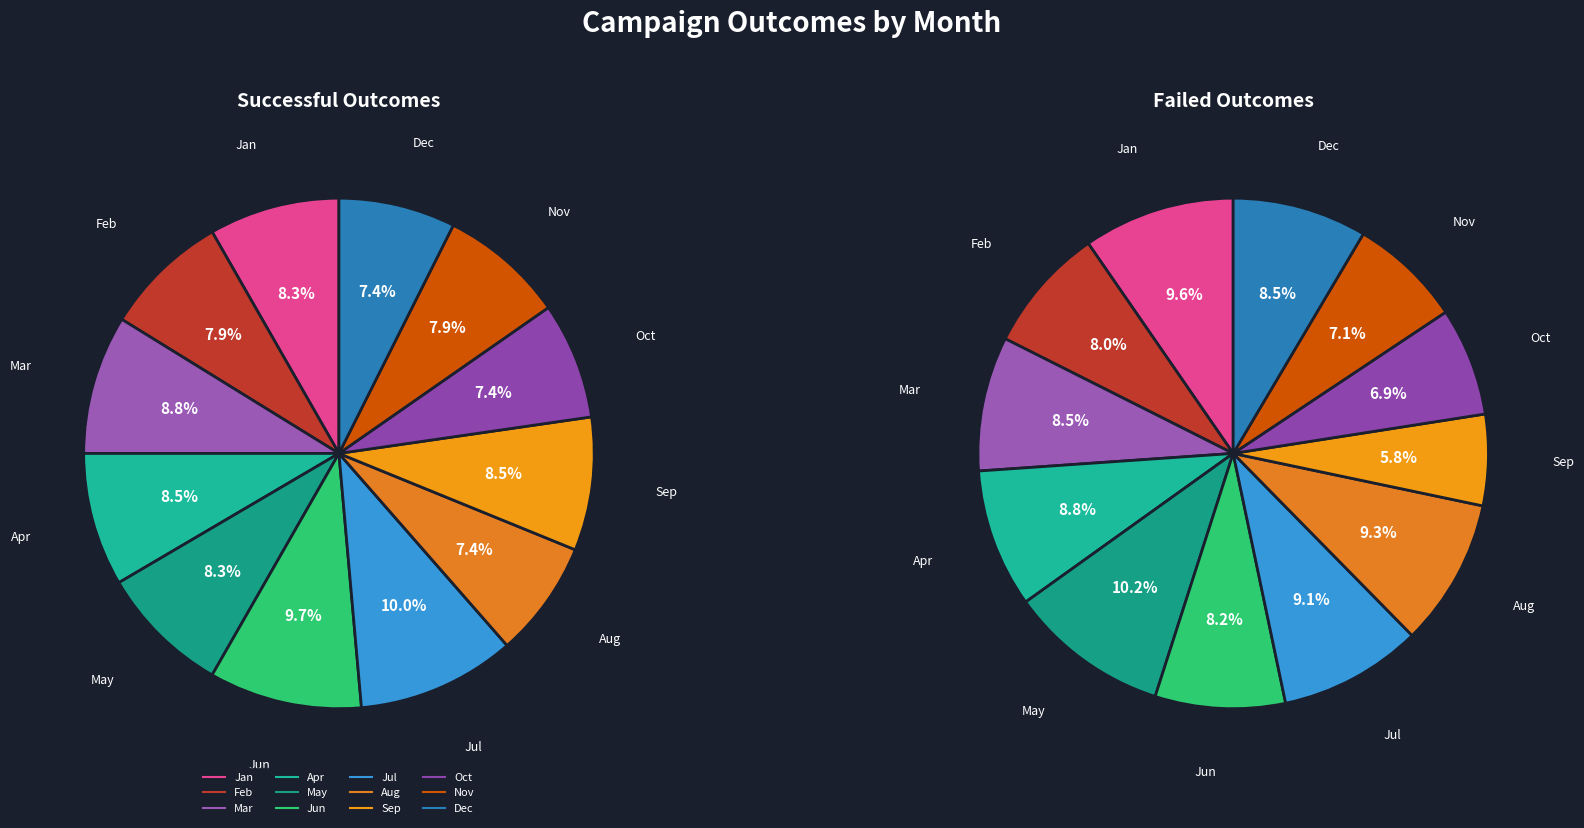

How many segments does this pie chart have?

12